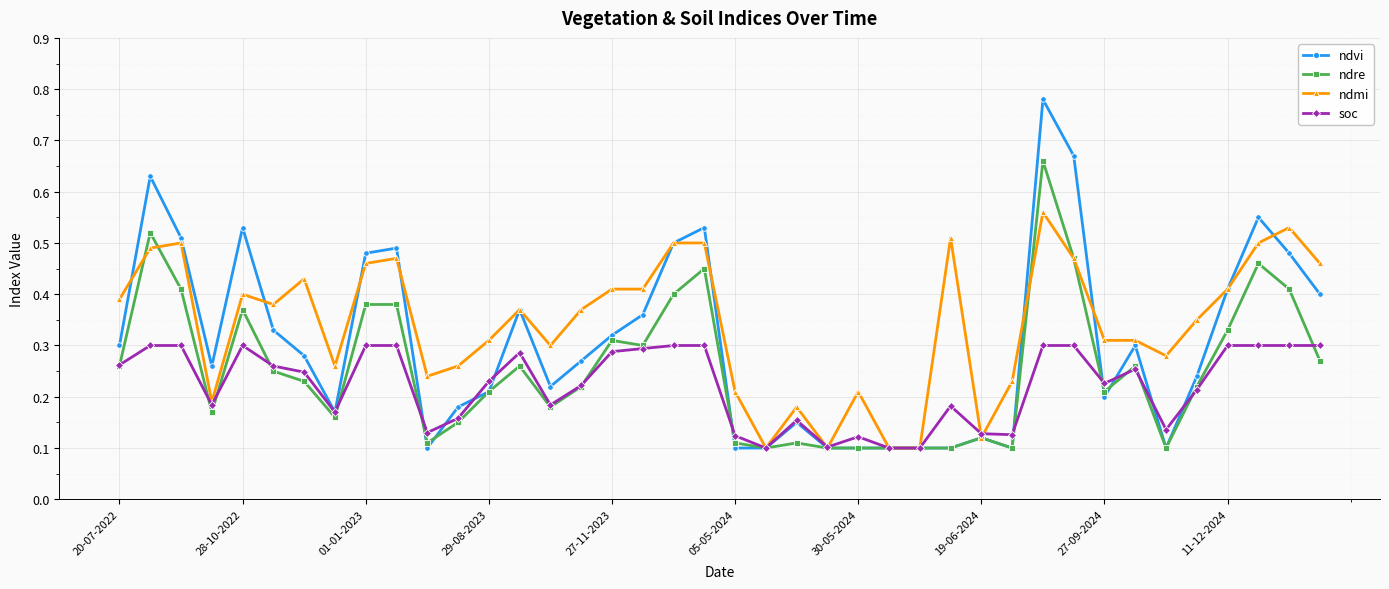

At how many categories does at least one series exceed 0?

40